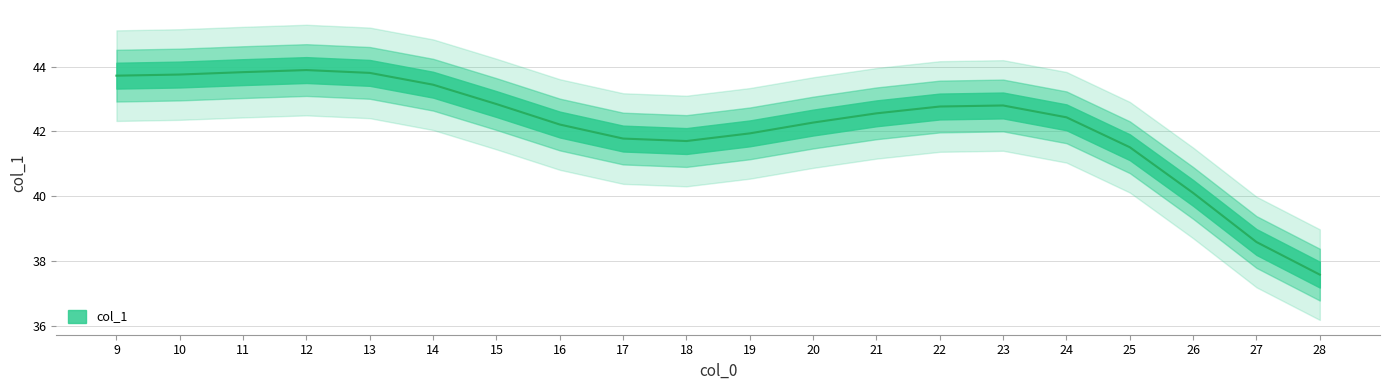

True or false: there are more than 1 points higher than both neighbors.

True